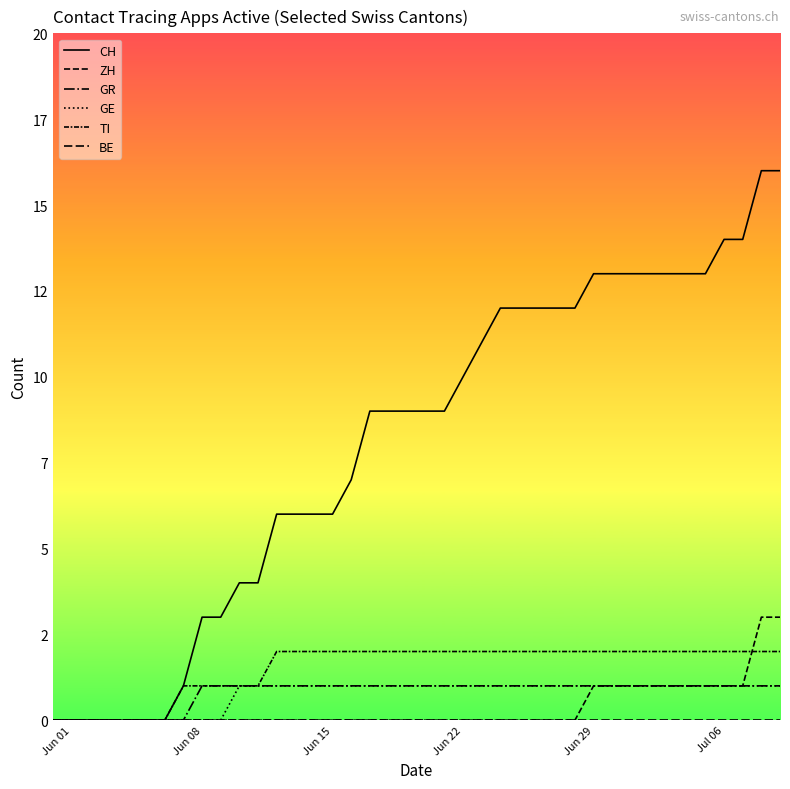

True or false: GE and ZH cross at least once.

False